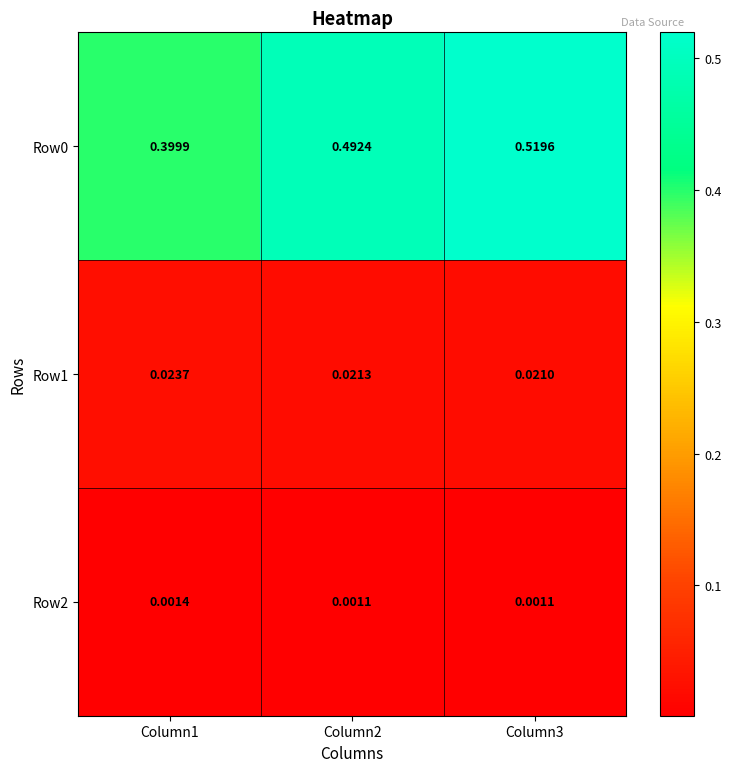

Reading left to right, extract all data points from this chart.

Row0: Column1=0.4	Column2=0.5	Column3=0.5
Row1: Column1=0.0	Column2=0.0	Column3=0.0
Row2: Column1=0.0	Column2=0.0	Column3=0.0